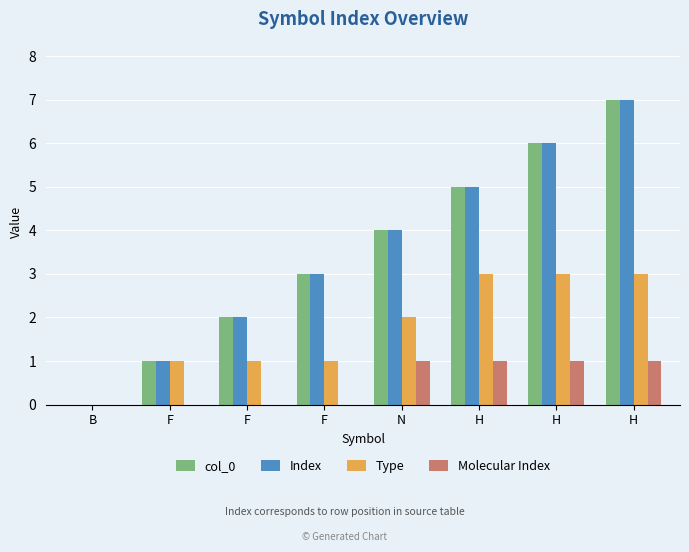

Is the value of col_0 at B greater than the value of Type at F?

No